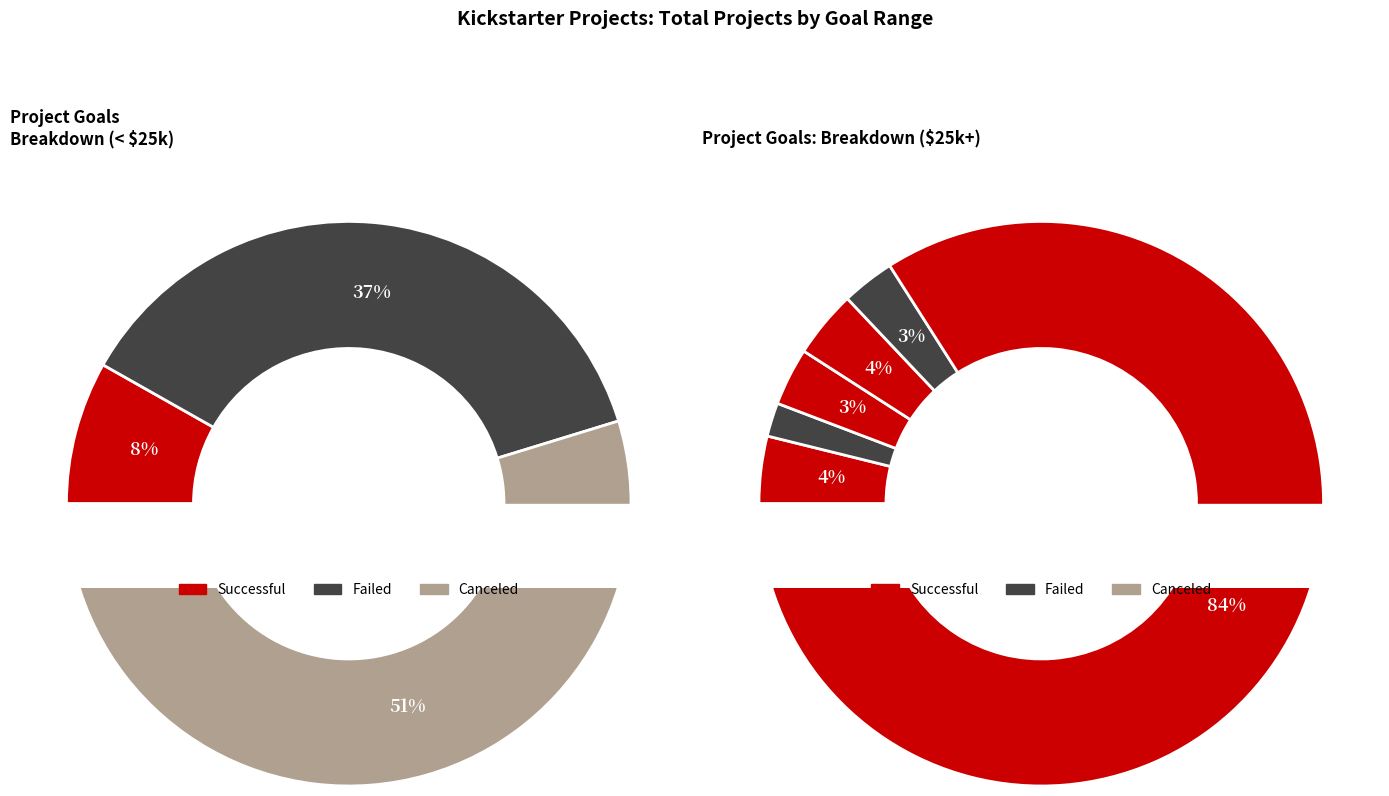

Count the number of slices in the pie.

12